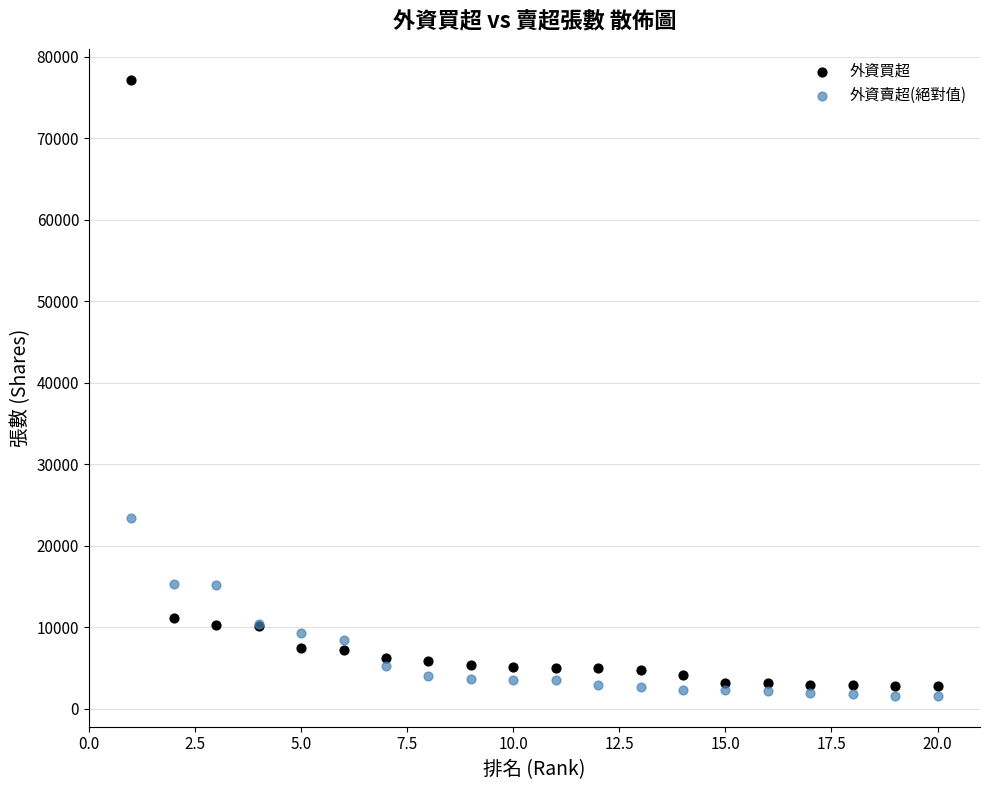

What is the X range (max minus min) for the scatter plot?

19